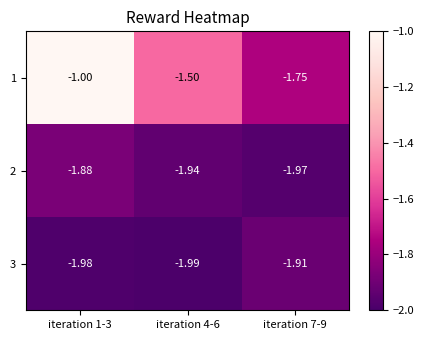

What is the total value across all series at iteration 4-6?

-5.4